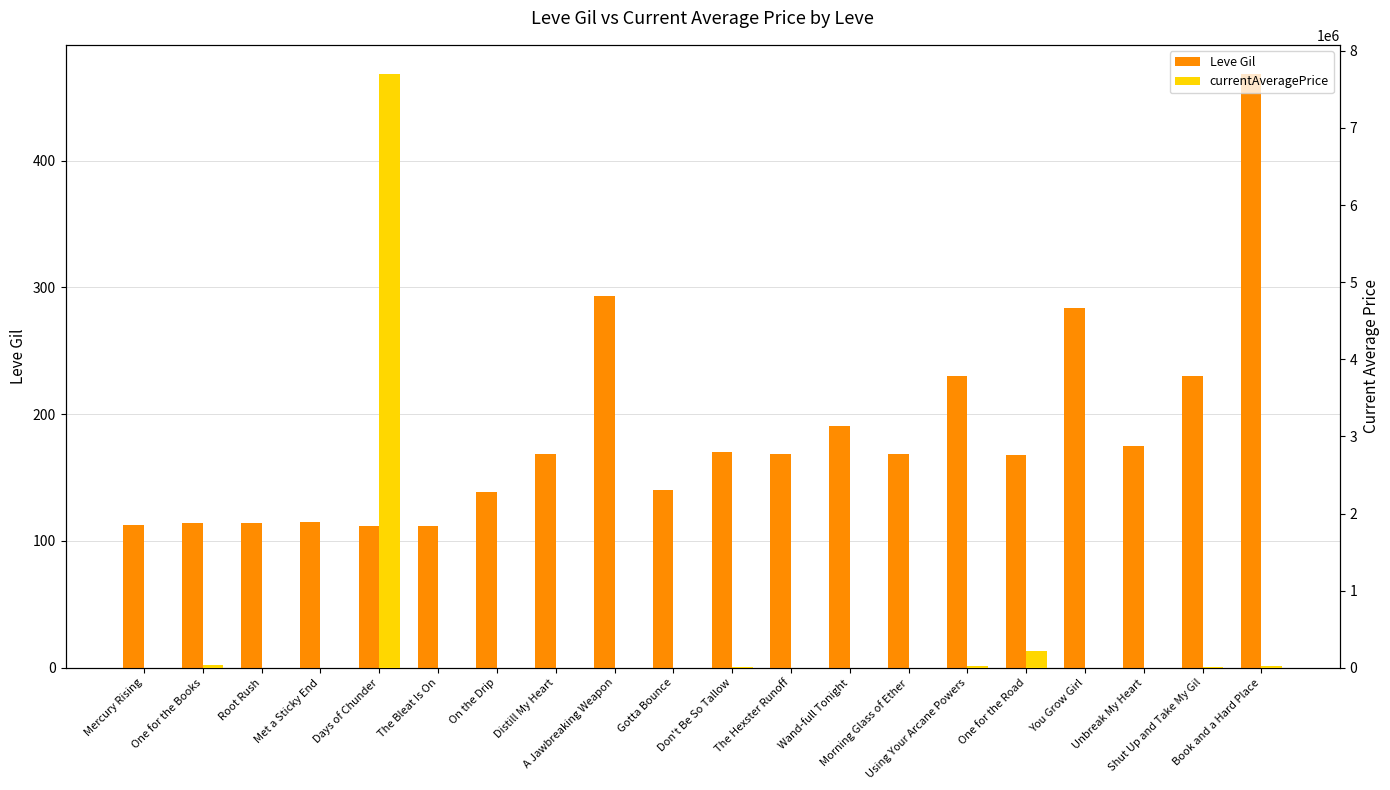

What is the label of the 18th bar from the right?

Root Rush